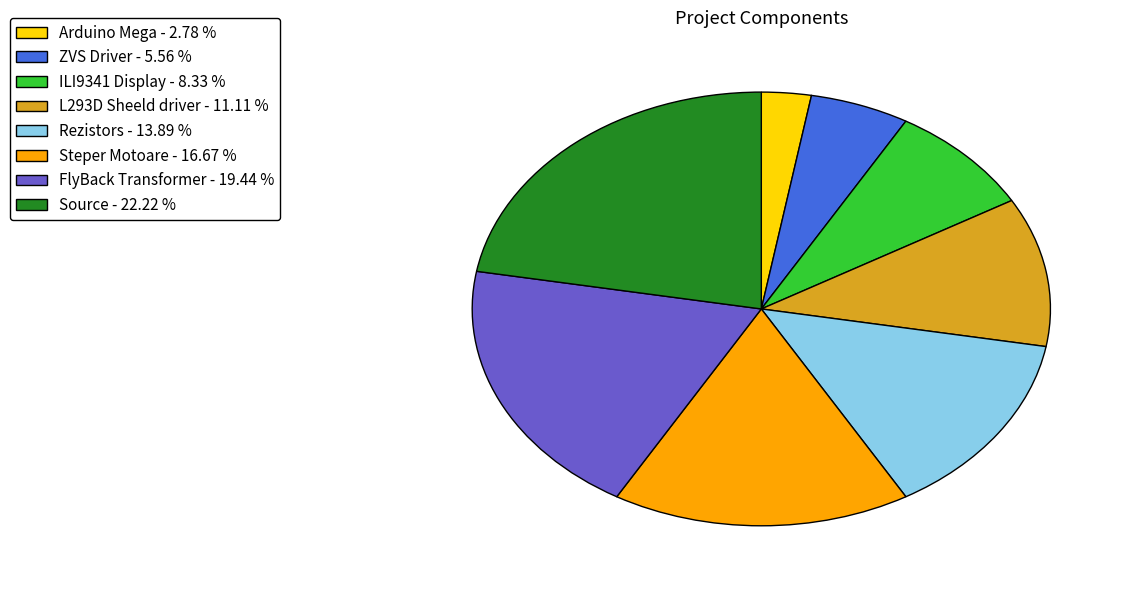

Is it true that ILI9341 Display is 1% of the pie?

False